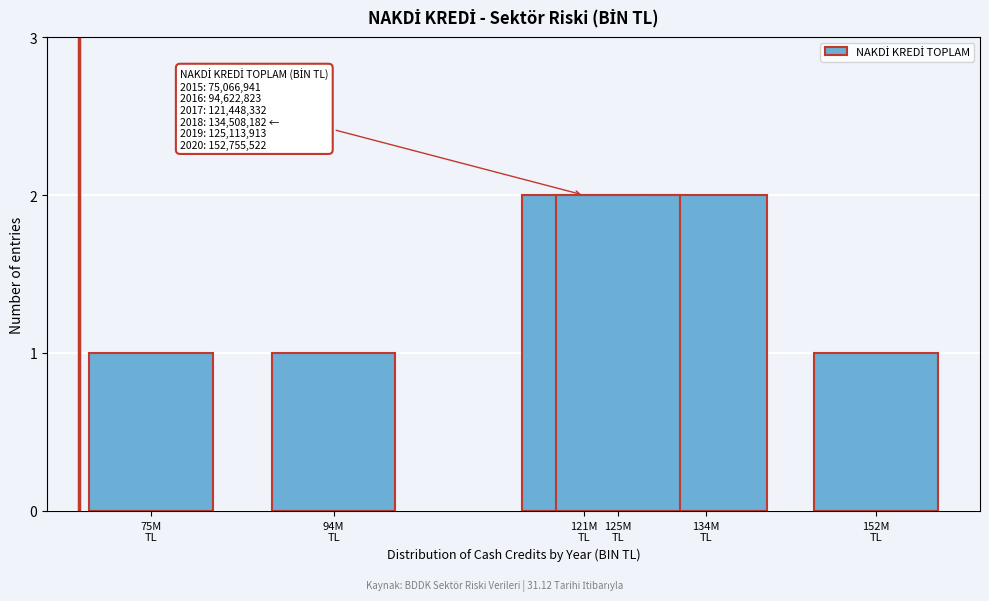

Reading right to left, list all the values displayed in this chart.

1	2	2	2	1	1